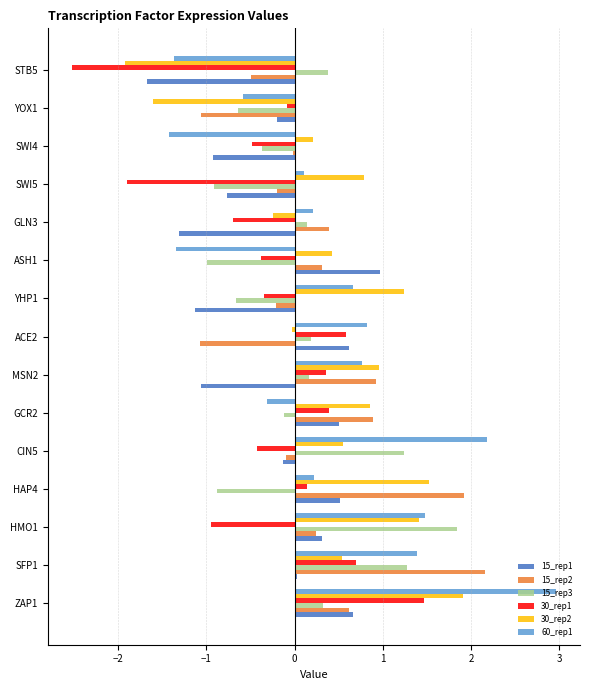

Which label corresponds to the smallest value in the chart?

STB5